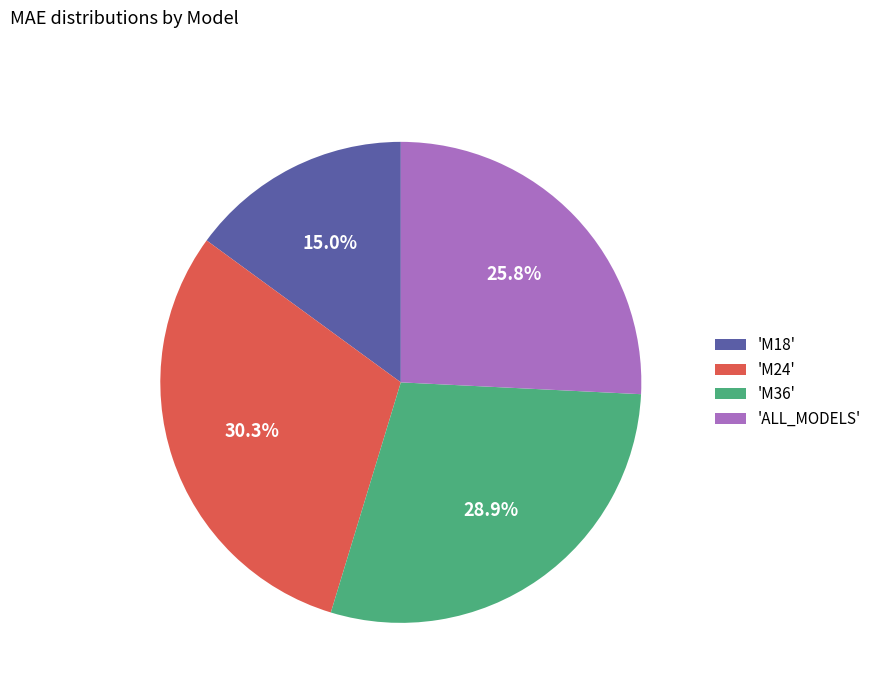

To the nearest percent, what is the average slice percentage?

25%